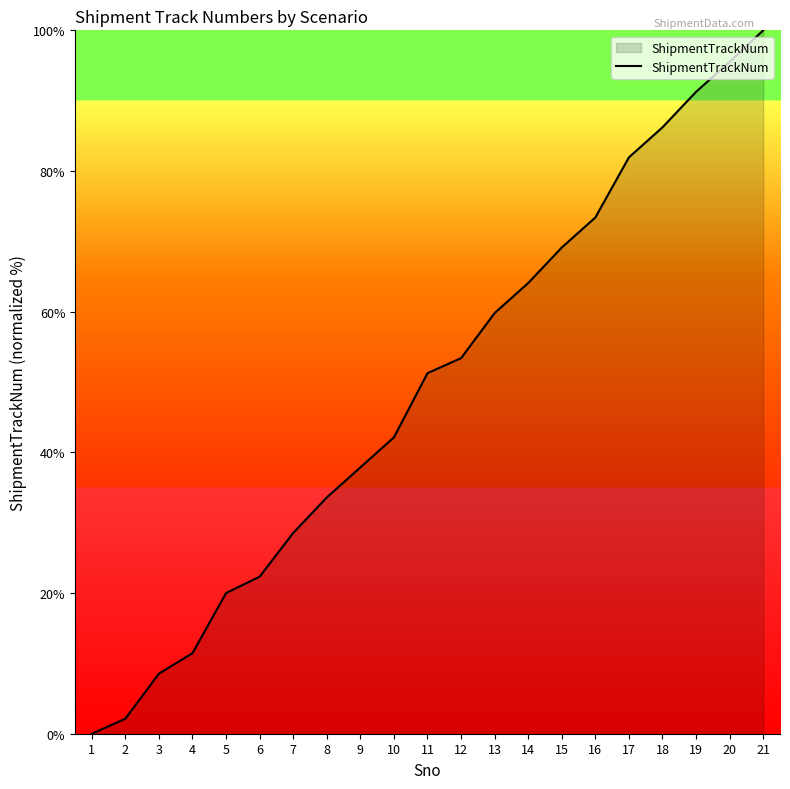

Reading left to right, transcribe all the data shown in this chart.

0.0	2.1	8.5	11.5	20.0	22.3	28.5	33.6	37.9	42.1	51.3	53.4	59.8	64.1	69.1	73.4	81.9	86.2	91.3	95.5	100.0